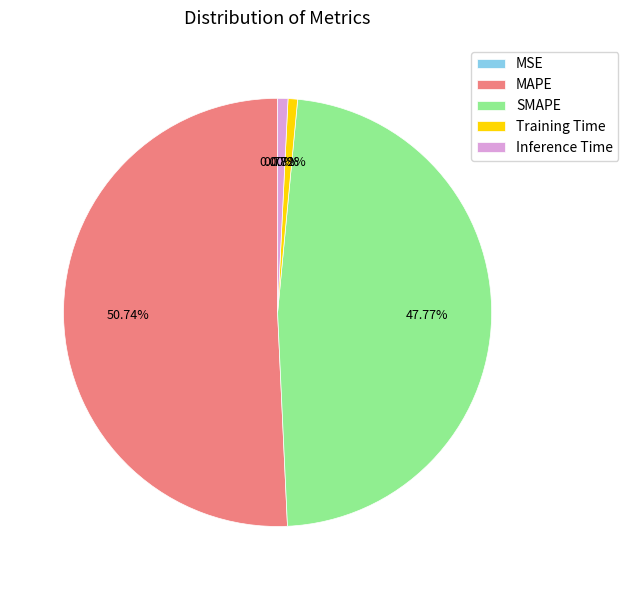

To the nearest percent, what is the difference between the MAPE and Training Time slice percentages?

50%